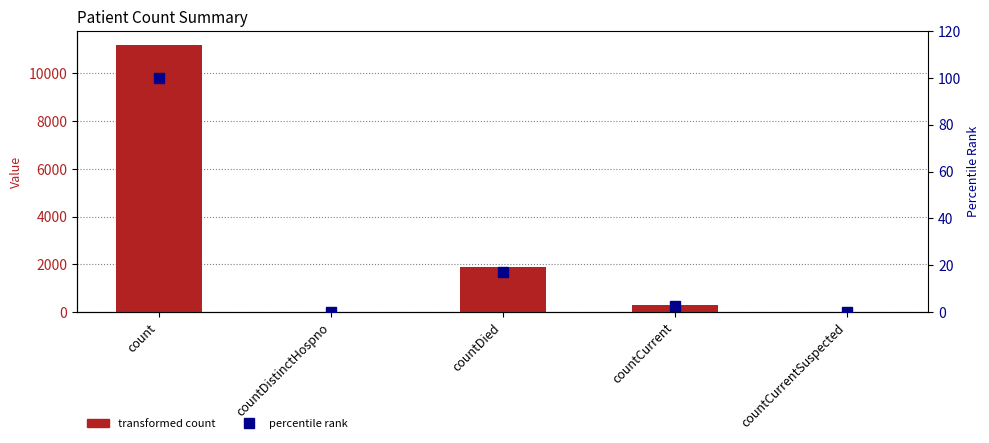

Reading left to right, what are all the values shown in this chart?

col_1: count=11204.0	countDistinctHospno=0.0	countDied=1904.0	countCurrent=288.0	countCurrentSuspected=0.0
percentile rank: count=100.0	countDistinctHospno=0.0	countDied=17.0	countCurrent=2.6	countCurrentSuspected=0.0